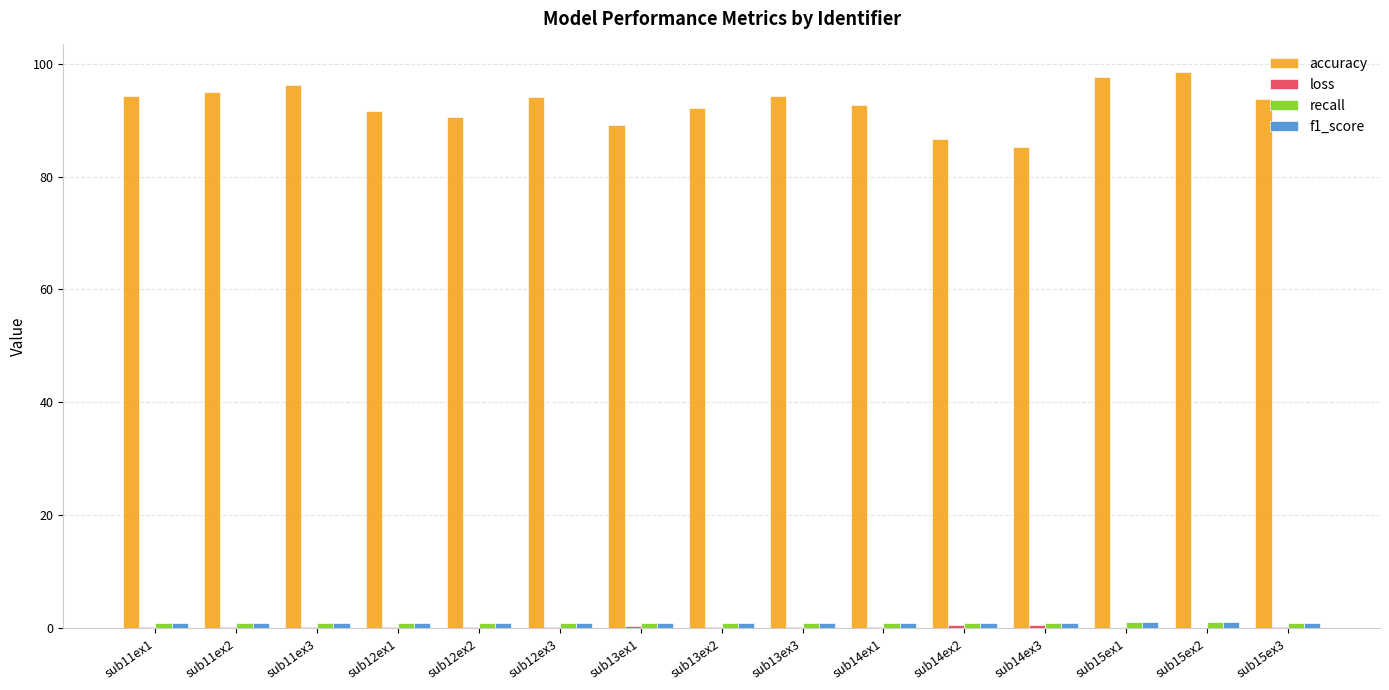

What is the maximum value shown in the chart?

98.5